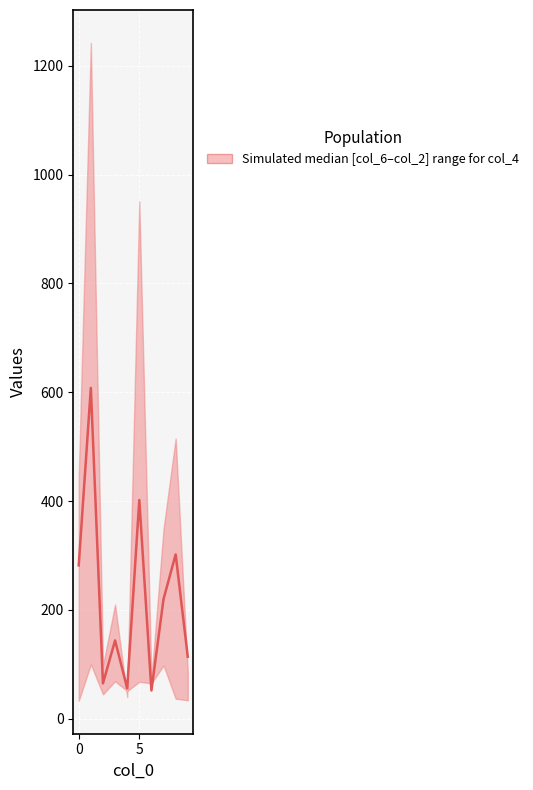

Reading left to right, extract all data points from this chart.

282	608	65	144	56	402	52	220	302	114